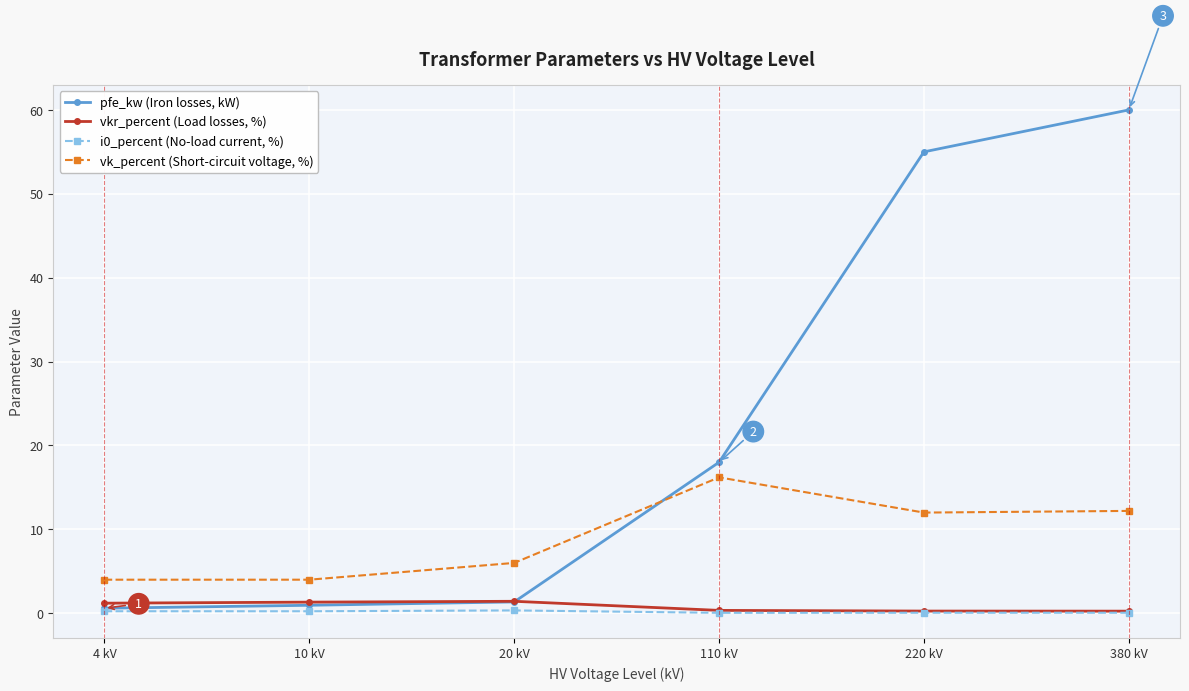

Which series changed the most between 10 kV and 220 kV?

pfe_kw (Iron losses, kW)